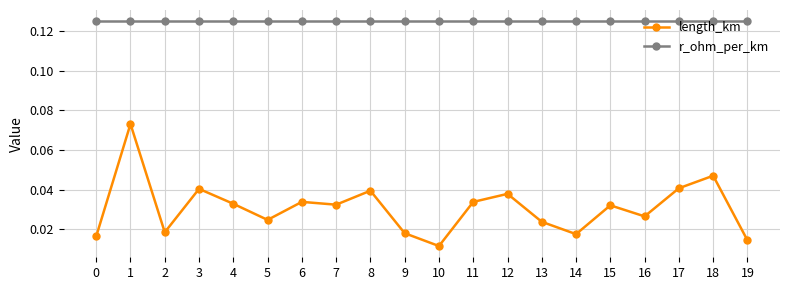

List the series in order of their peak value, highest first.

r_ohm_per_km, length_km